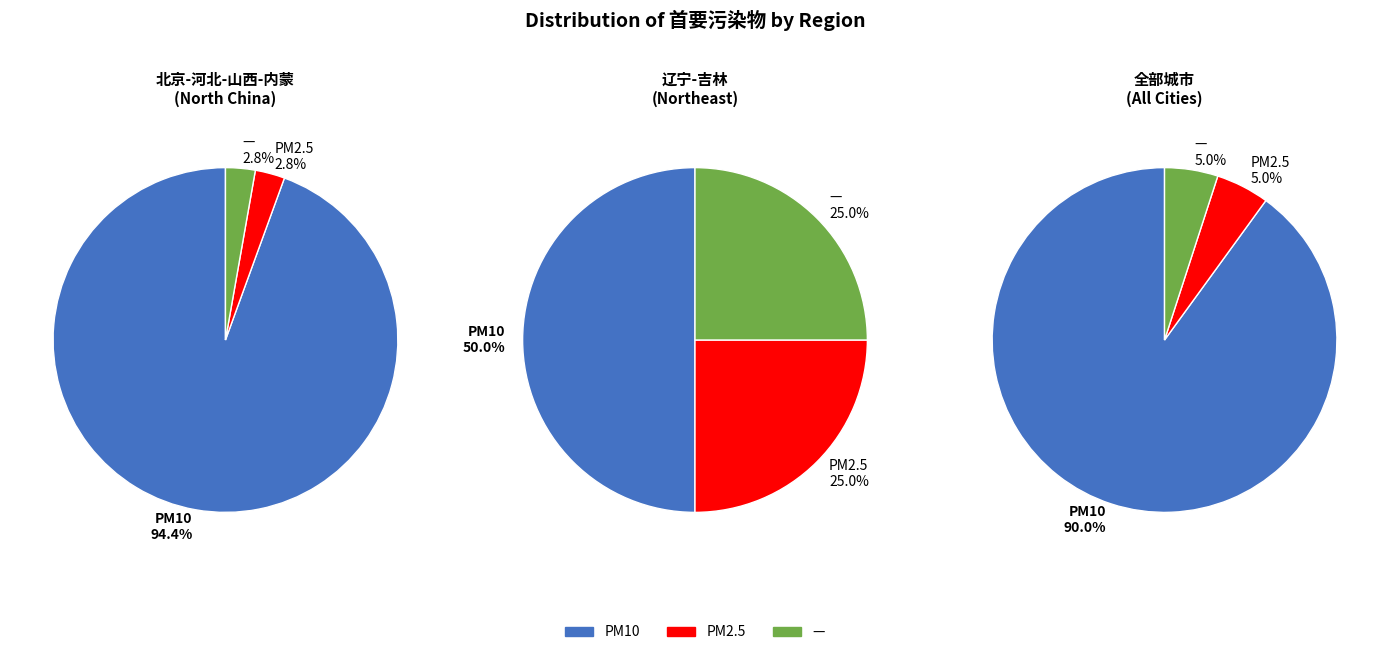

True or false: values_2 accounts for 16% of the total.

False